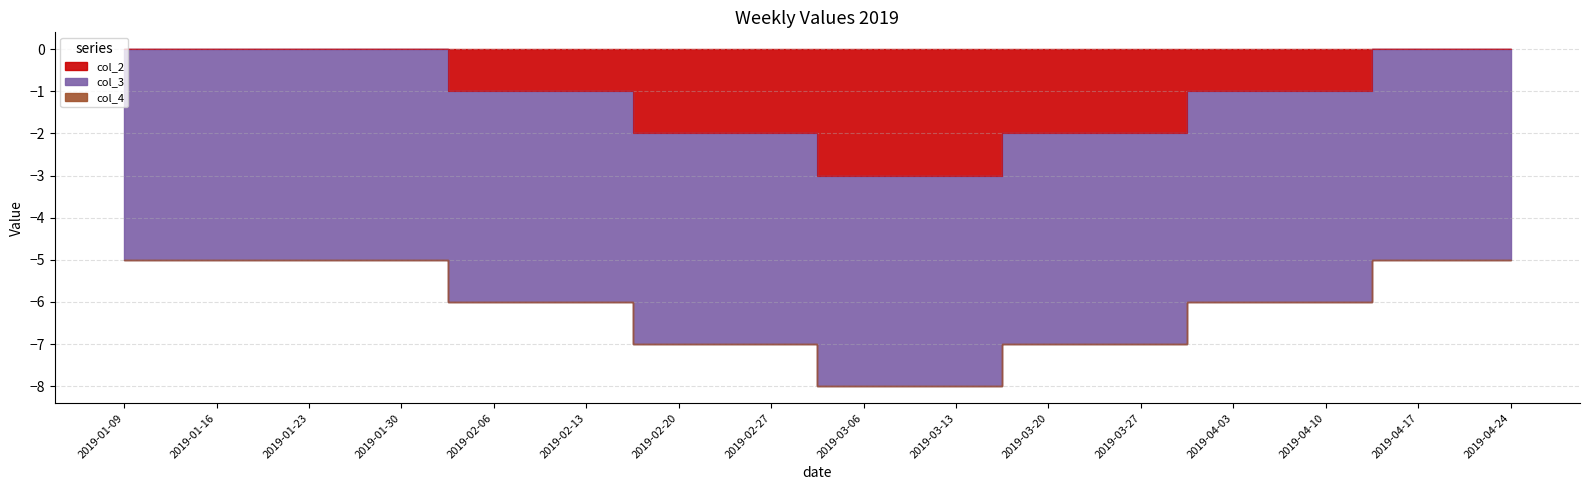

What is the average value of the col_3 series?

-5